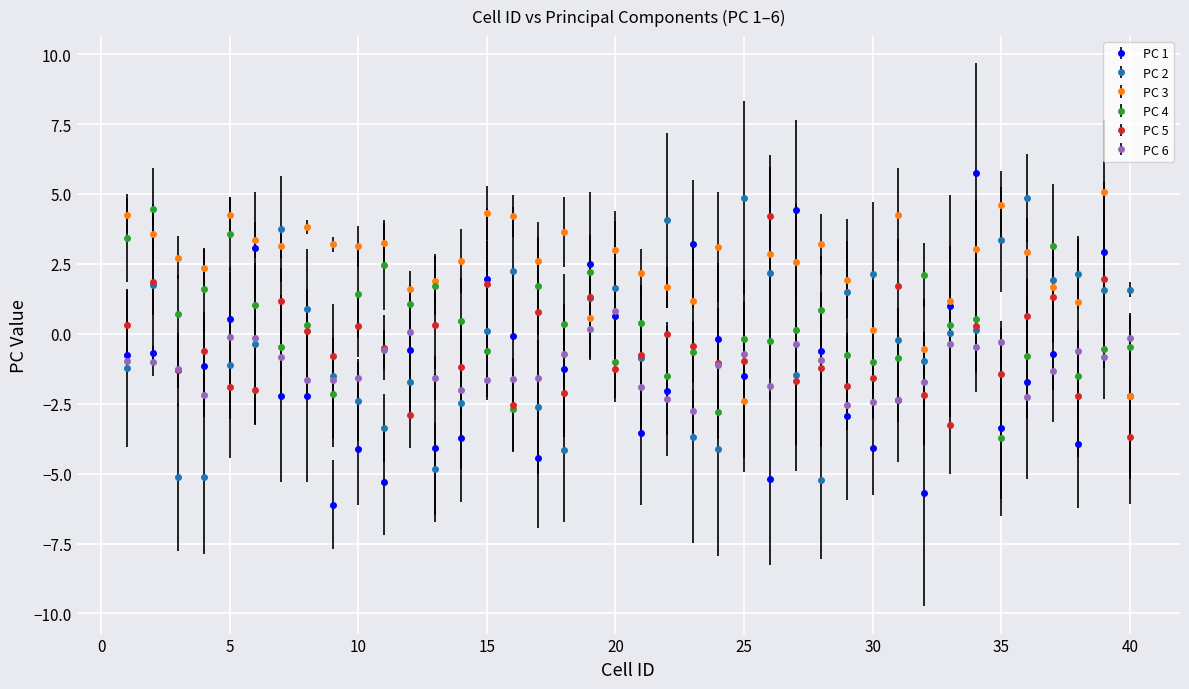

How many times do PC 6 and PC 3 cross each other?

3